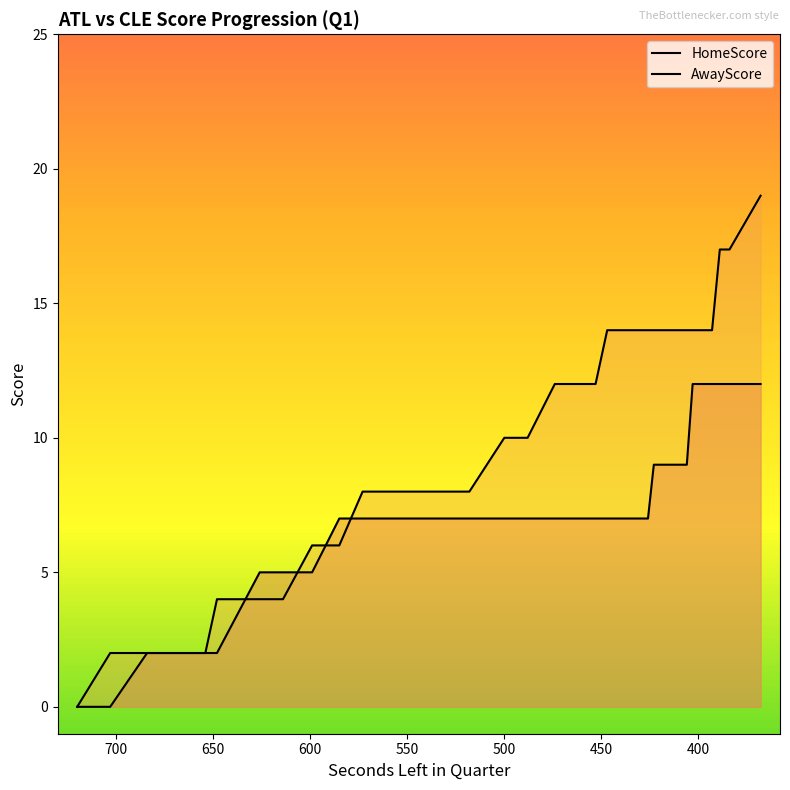

How many values in the AwayScore series are below 8?

11